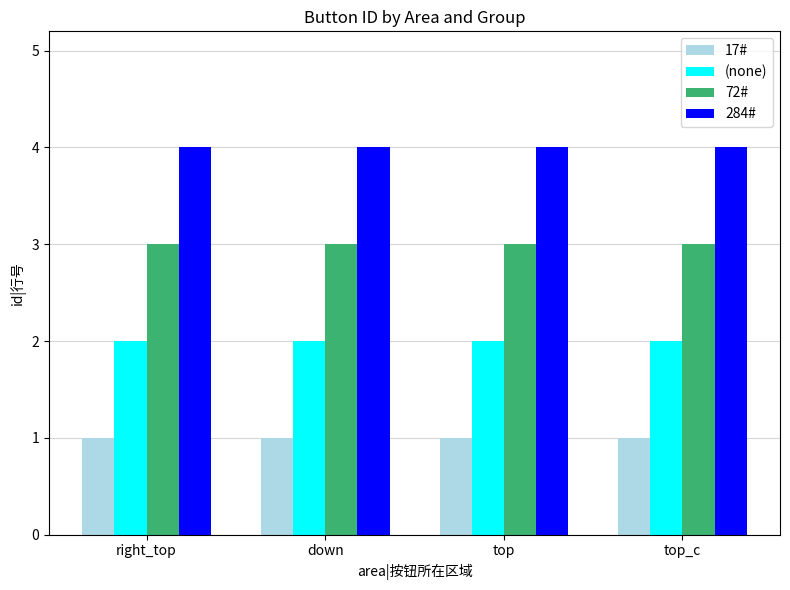

Reading right to left, transcribe all the data shown in this chart.

17#: 1	1	1	1
(none): 2	2	2	2
72#: 3	3	3	3
284#: 4	4	4	4